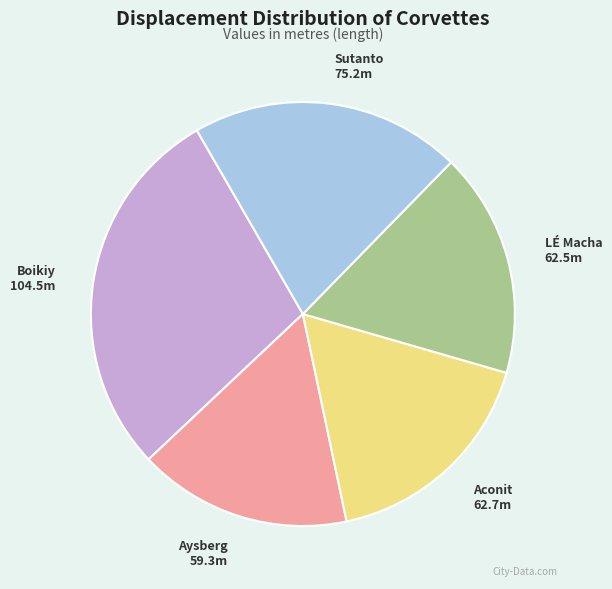

Is there any slice that represents more than half of the pie?

No